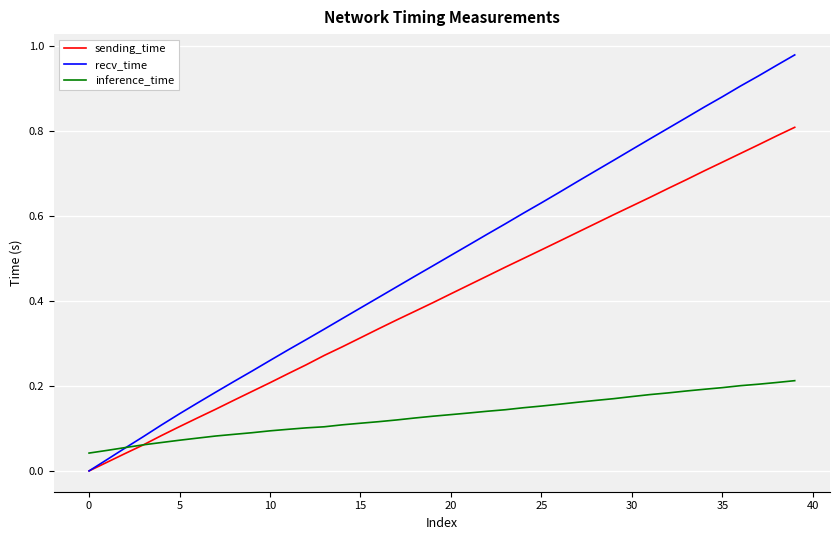

Rank the series by their maximum value, from lowest to highest.

inference_time, sending_time, recv_time